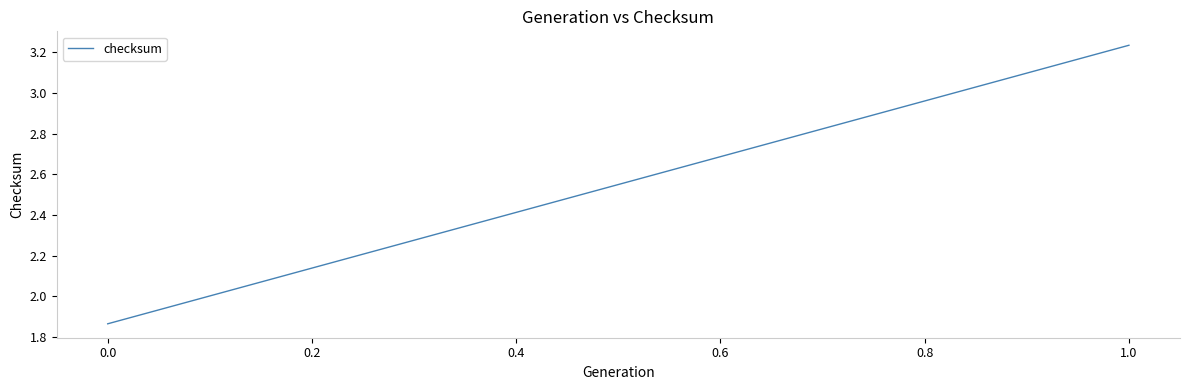

How many lines are shown in the chart?

1